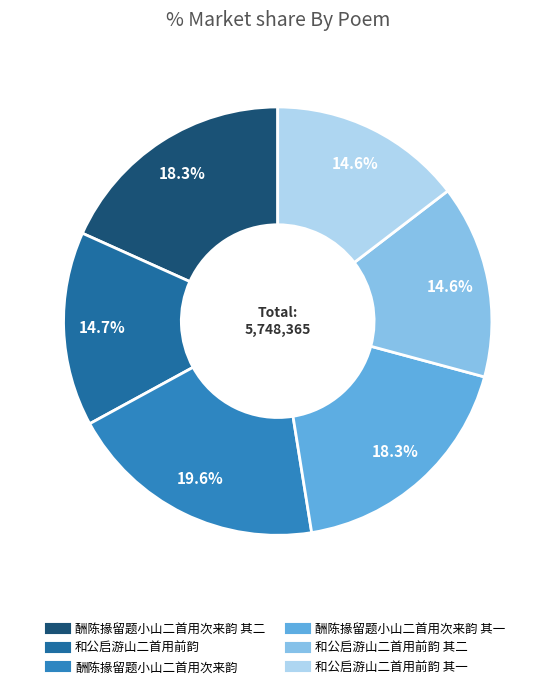

Does any single category account for the majority?

No